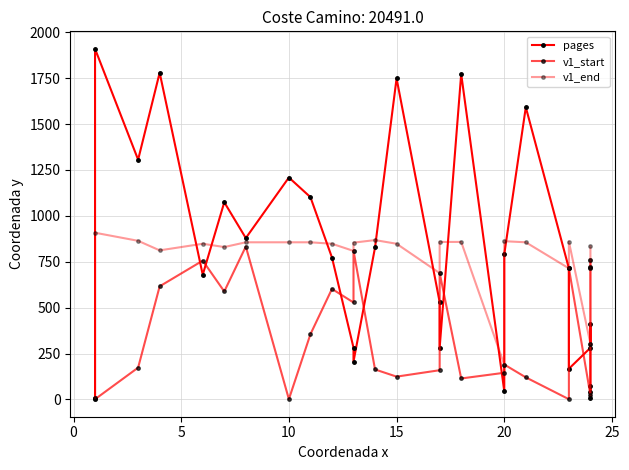

Reading right to left, list all the values displayed in this chart.

pages: 74	39	6	412	281	167	714	1592	791	45	1773	282	530	1749	828	206	282	773	1102	1209	879	1074	679	1780	1306	1910	8
v1_start: 761	722	716	304	23	715	1	120	190	145	114	689	159	124	163	810	528	602	355	1	833	588	756	616	173	1	1
v1_end: 834	760	721	715	303	860	714	856	862	189	858	858	688	848	868	854	809	848	856	856	856	830	848	812	864	908	8